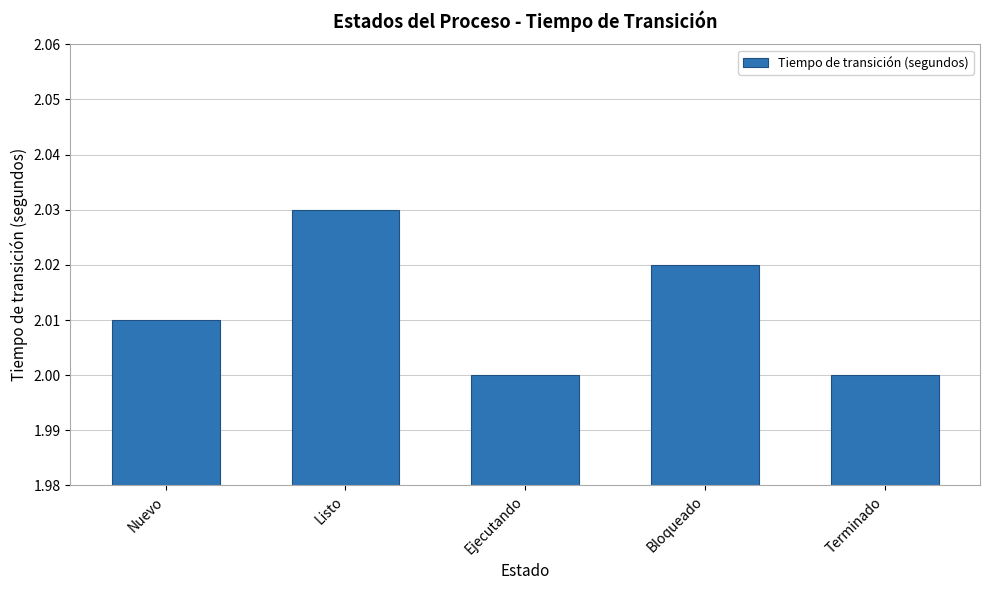

At which category does the chart reach its peak across all series?

Listo